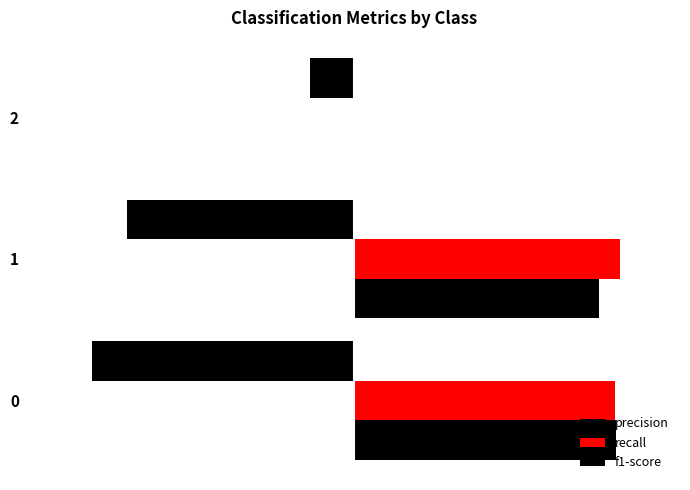

Which category has the highest value across all series?

1